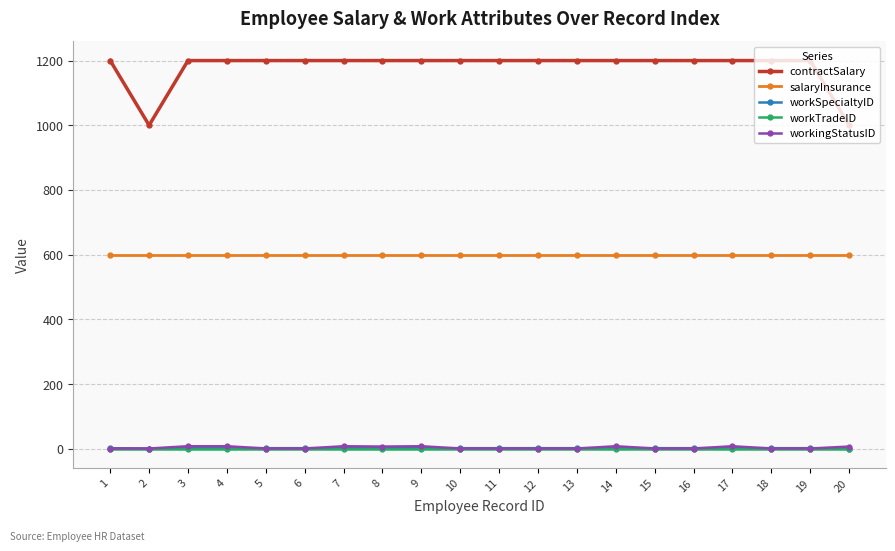

True or false: contractSalary and workSpecialtyID cross at least once.

False